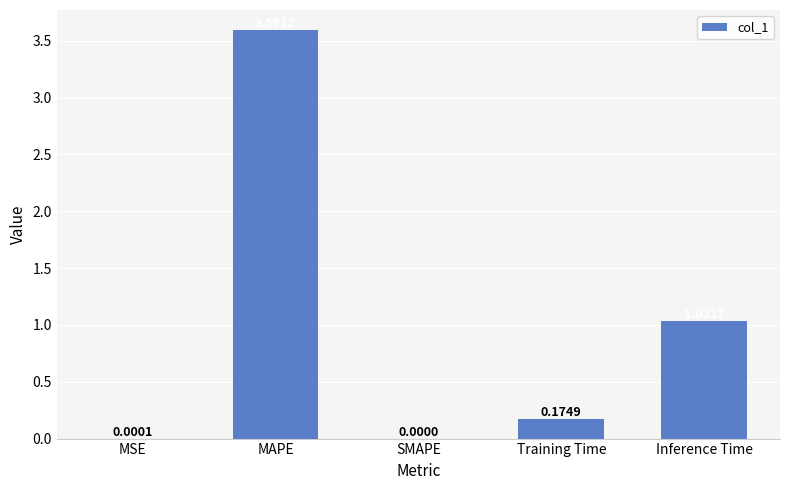

How many categories are shown in the chart?

5